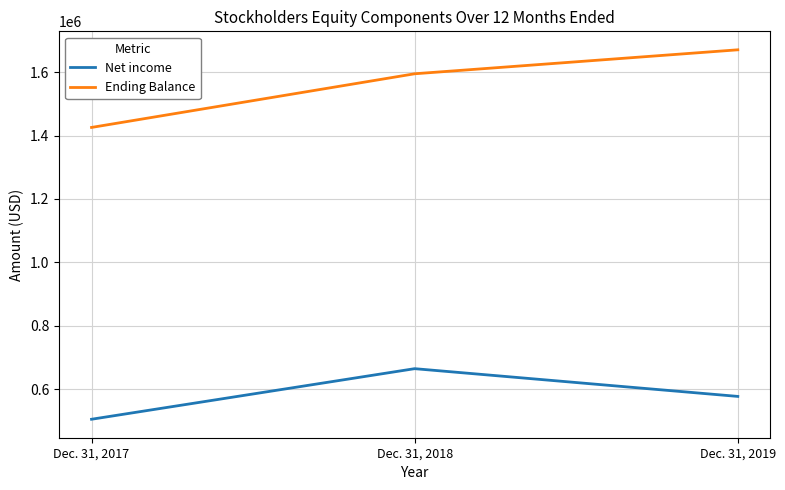

What is the average value of the Net income series?

582122